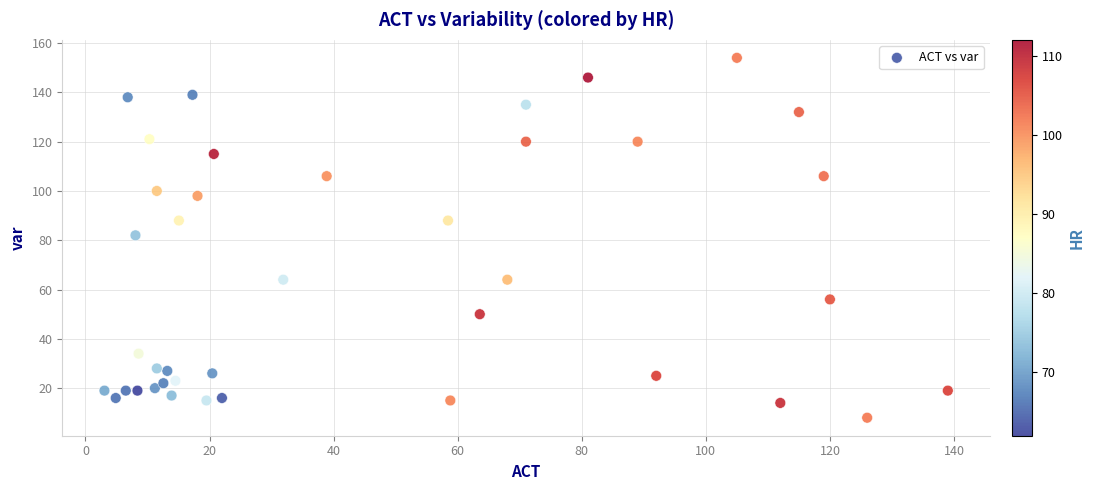

What is the range of Y values (max minus min)?

146